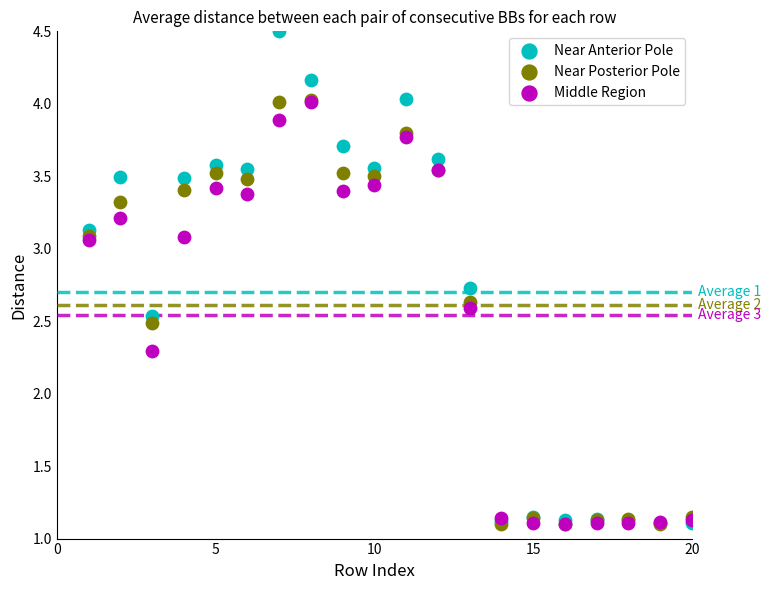

In the Middle Region series, what Y value is closest to 2?

2.3